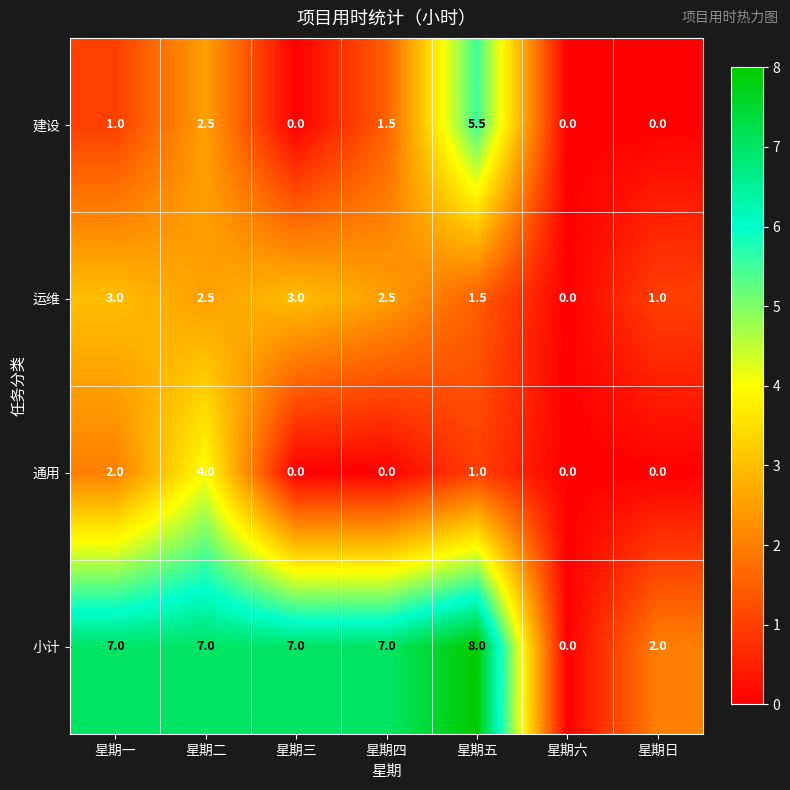

Count the number of categories in the chart.

7